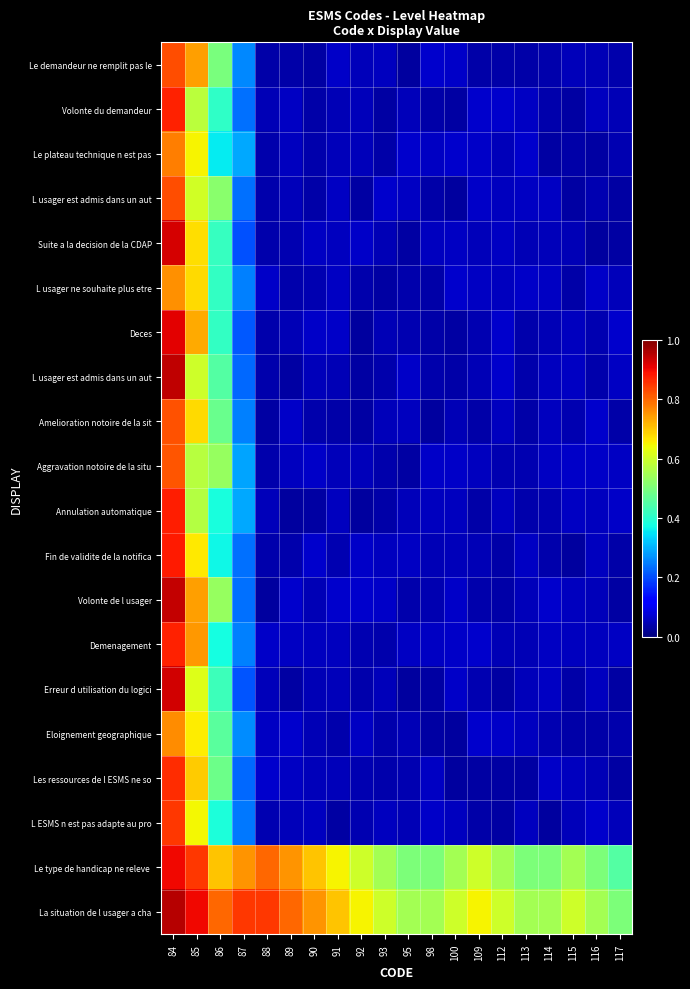

Between 92 and 93, which is larger?

93